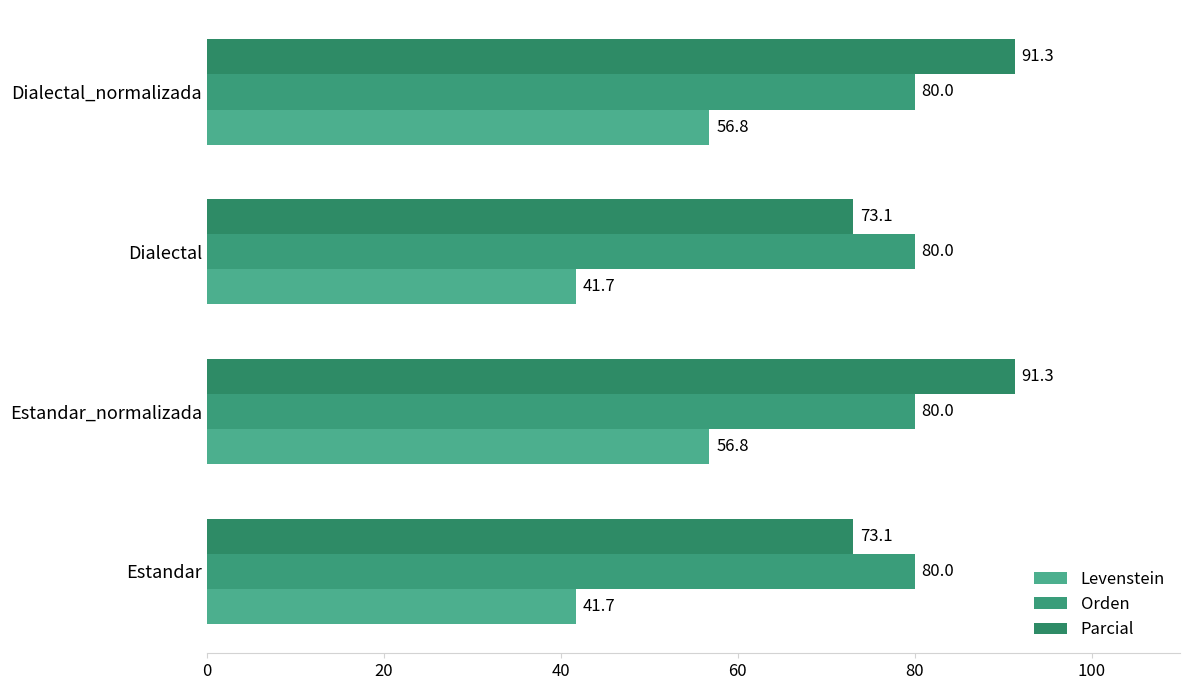

What is the value of the Parcial bar at the 2nd from the left?

91.3